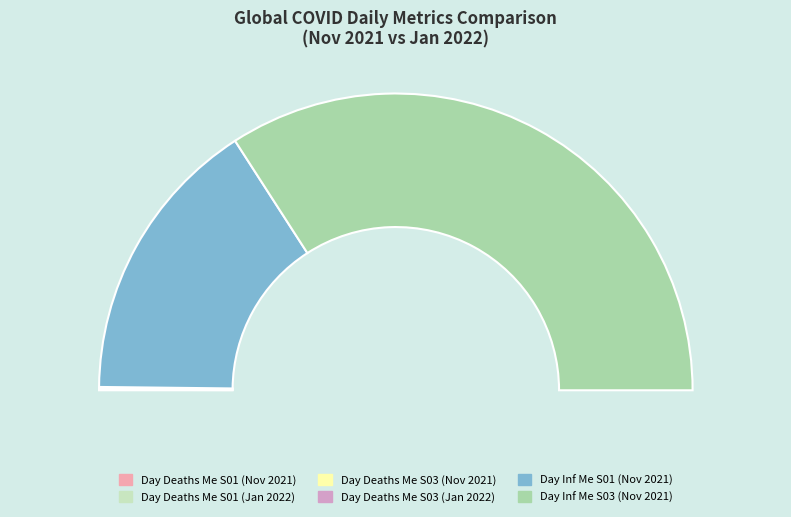

True or false: DayDeaMeSmA02S01_2022 accounts for 0% of the total.

True